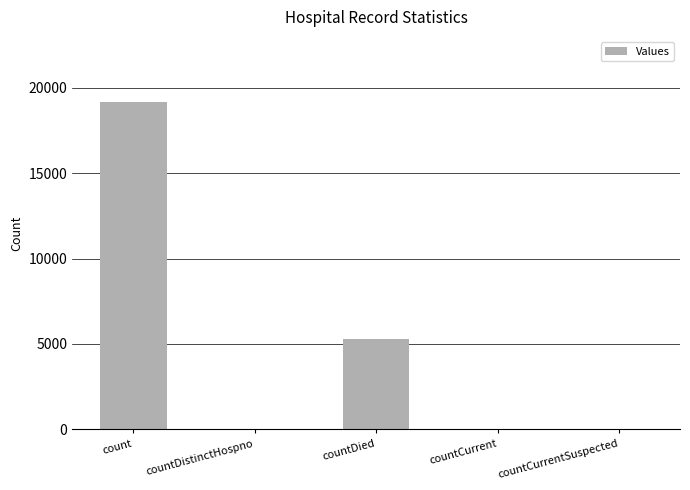

What is the sum of all values?

24512